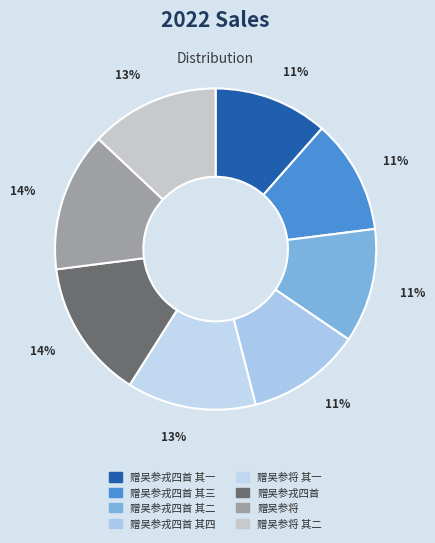

To the nearest percent, what is the average slice percentage?

12%